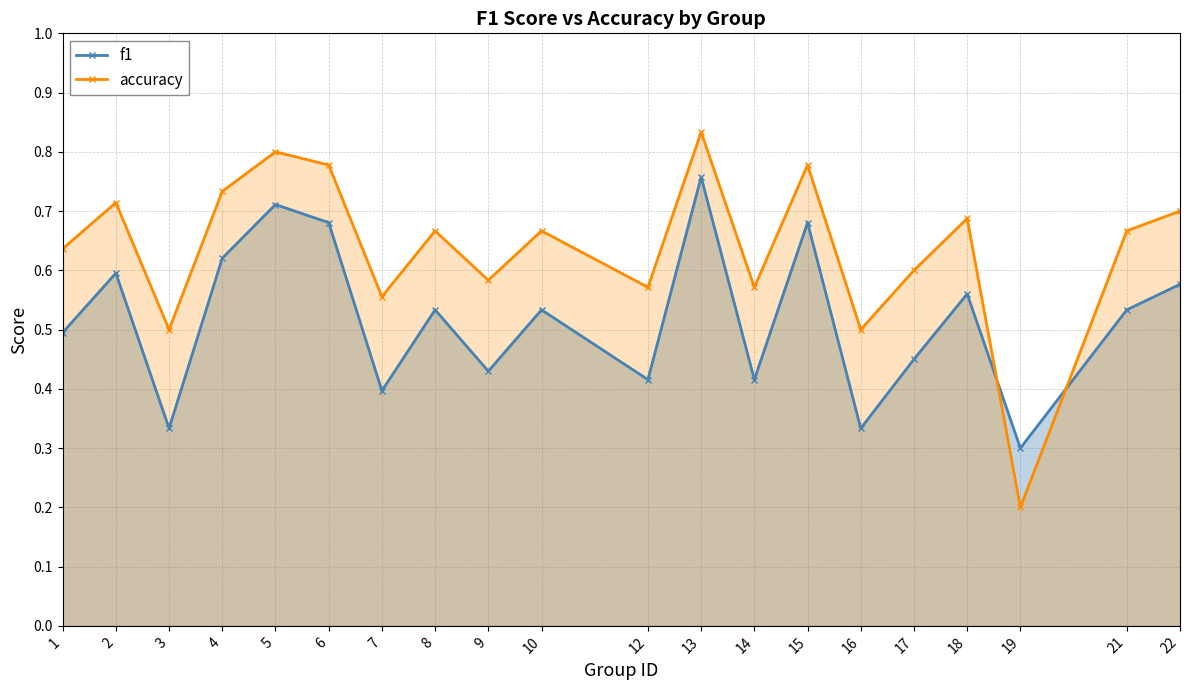

At how many categories does at least one series exceed 0?

20